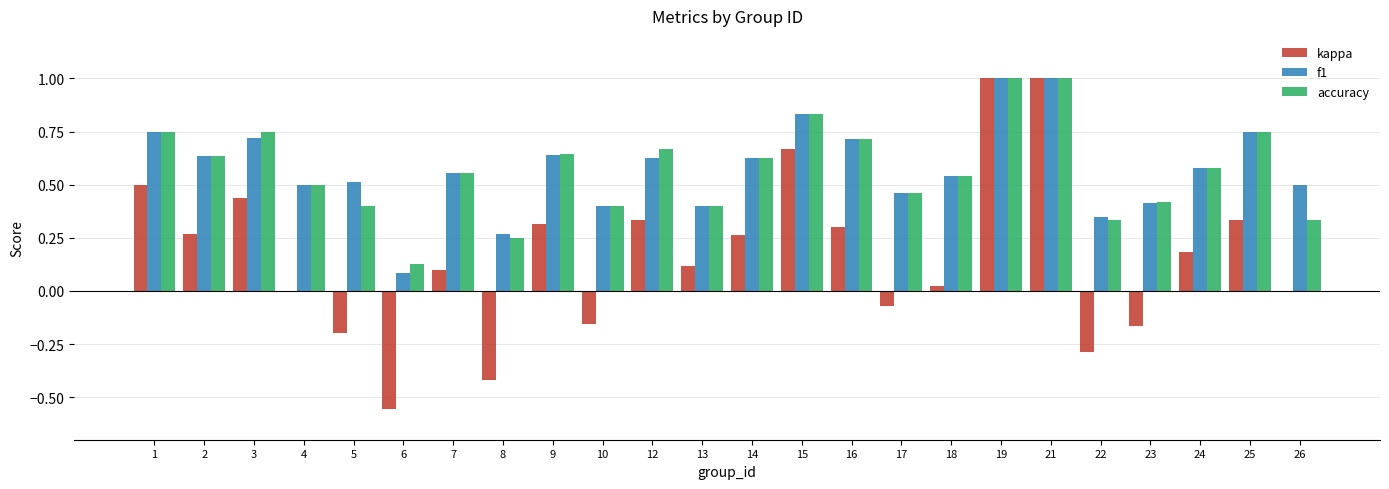

What is the maximum value for kappa?

1.0